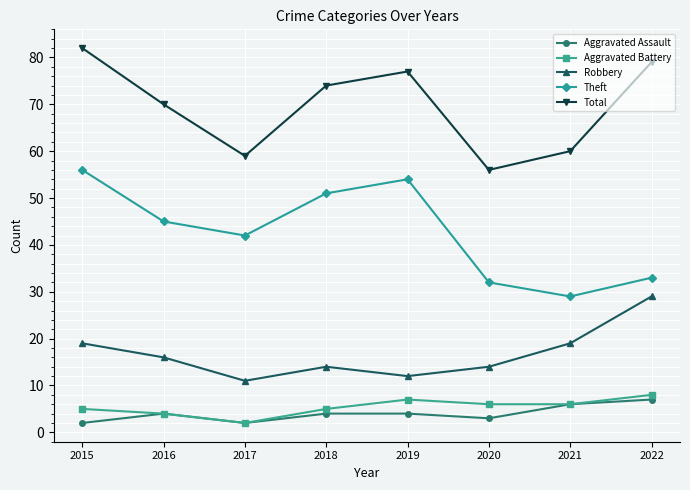

Which series has the largest total across all categories?

Total